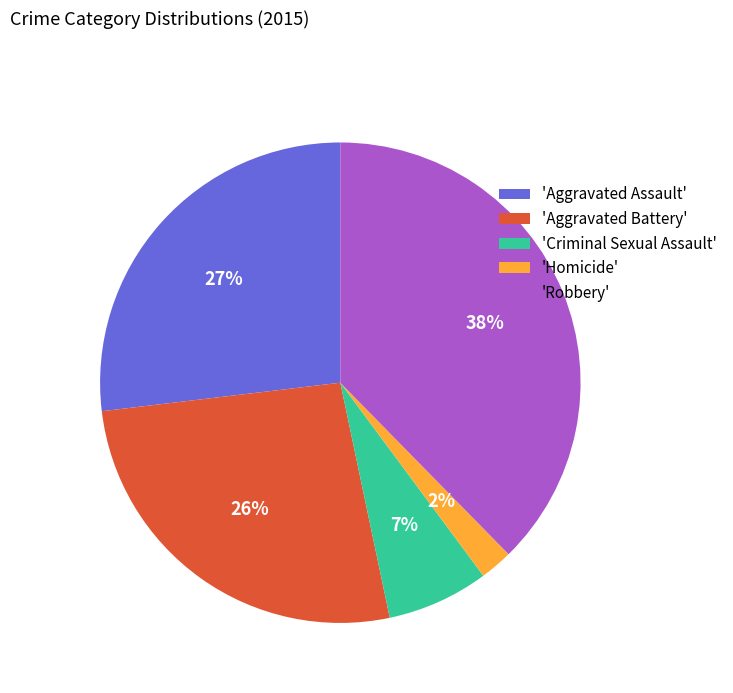

Between 'Robbery' and 'Aggravated Assault', which is larger?

'Robbery'